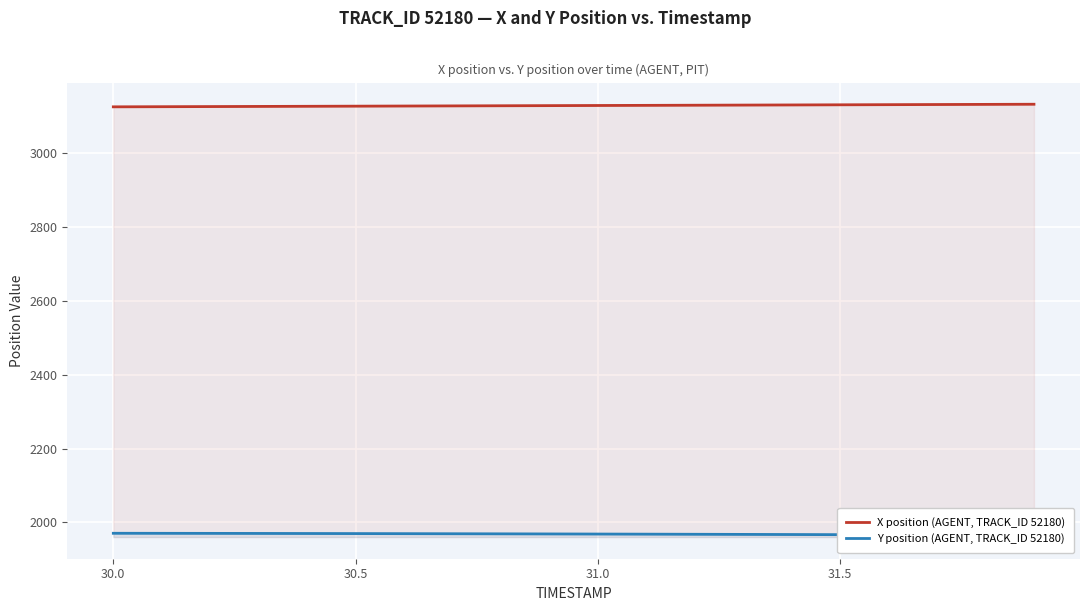

True or false: X position (AGENT, TRACK_ID 52180) and Y position (AGENT, TRACK_ID 52180) cross at least once.

False